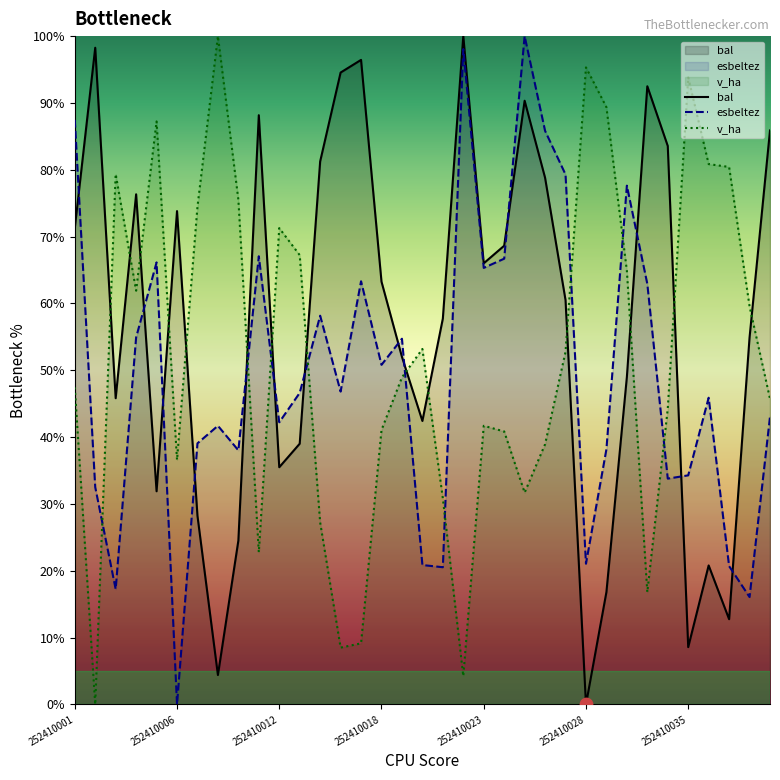

Which series has the widest spread of Y values?

bal